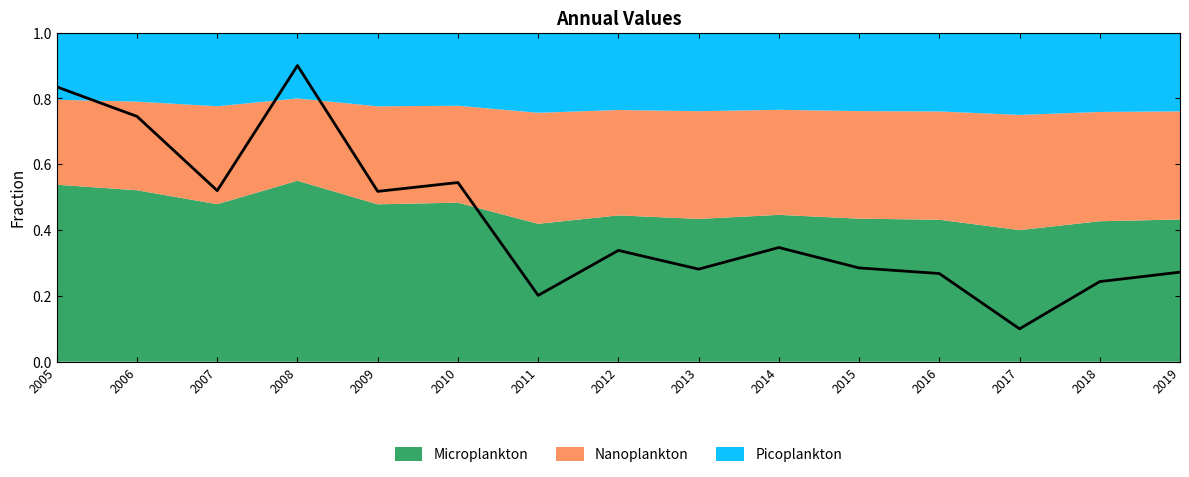

Which category has the lowest value across all series?

2017